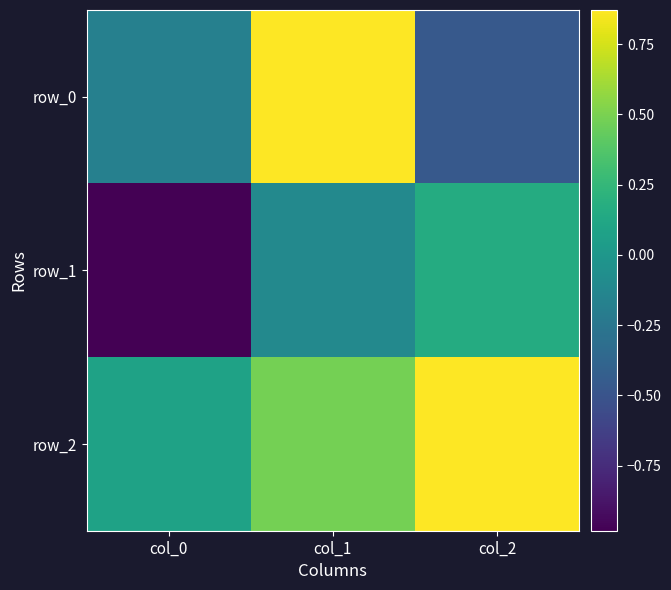

What is the sum of all row_2 values?

1.4